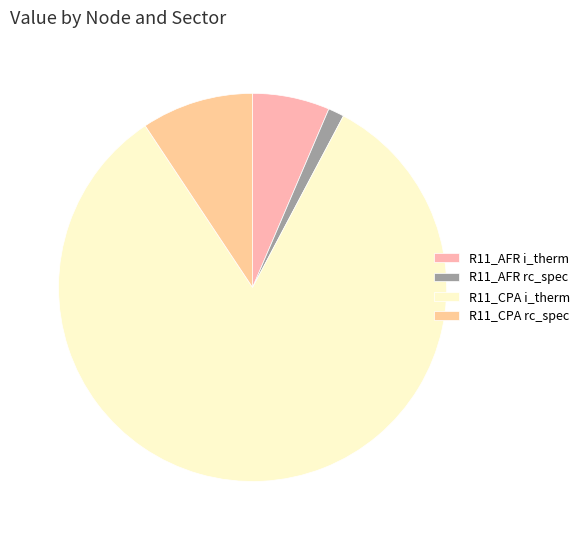

Does R11_AFR rc_spec account for over 50% of the chart?

No